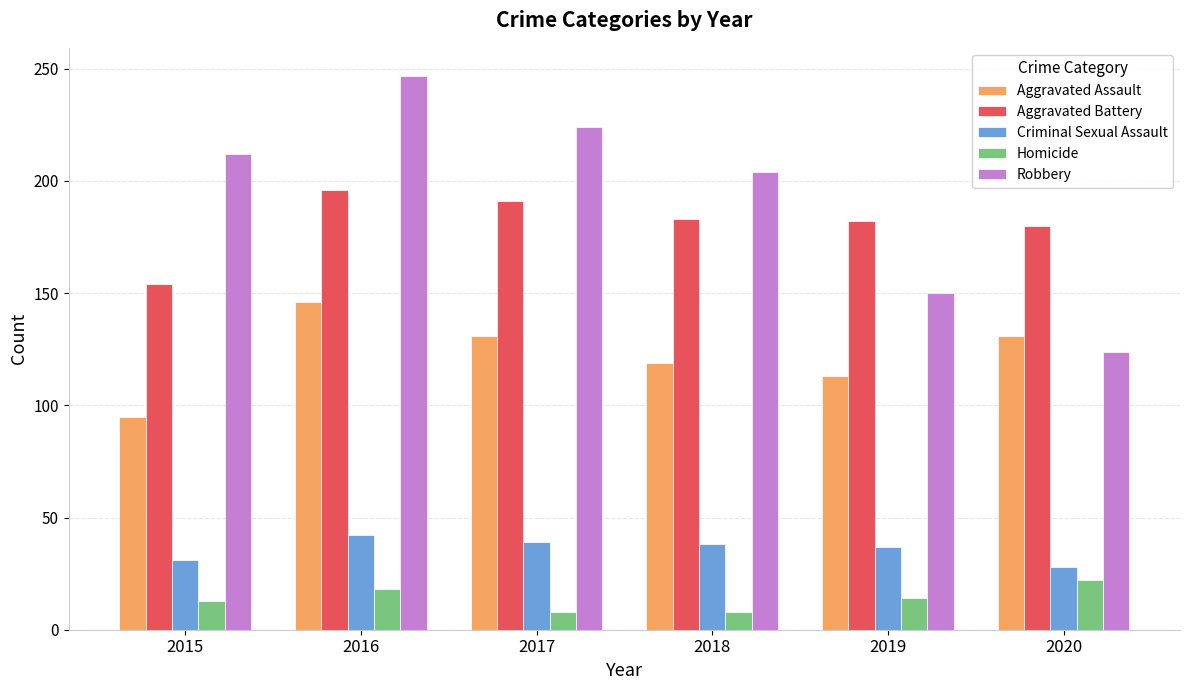

True or false: Homicide has a value of 22 at 2020.

True